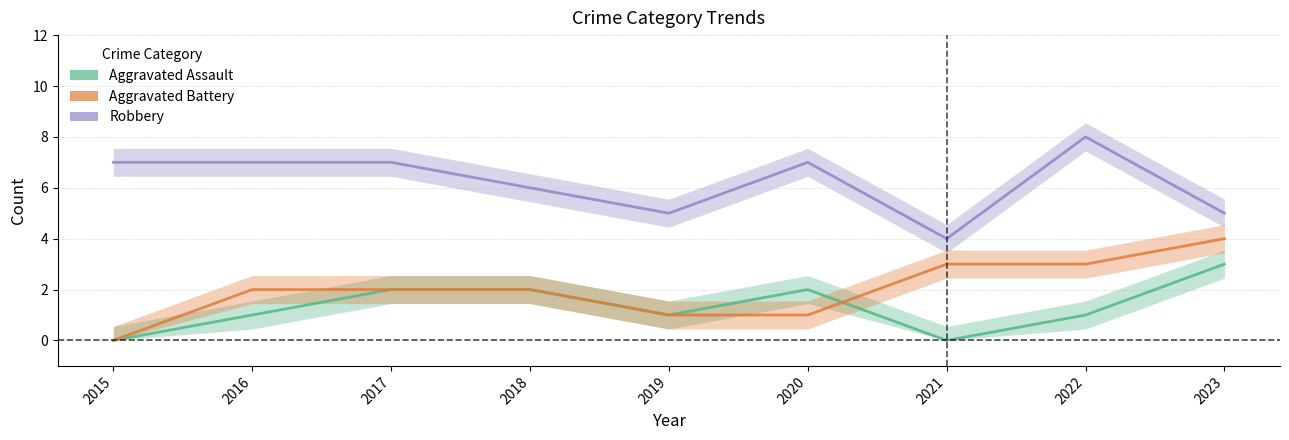

Does the chart display data point markers on the line(s)?

No